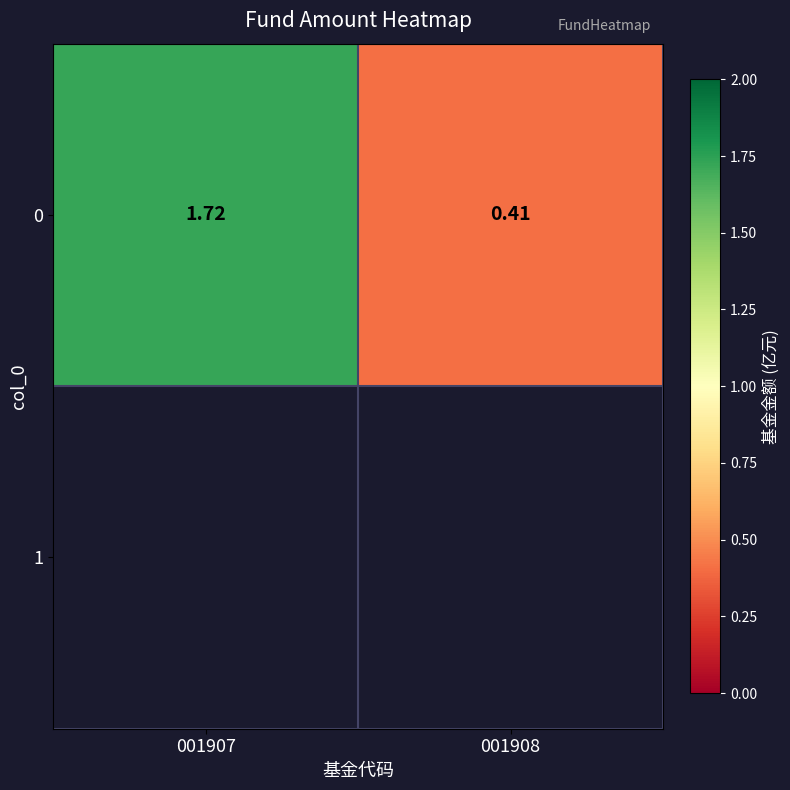

What value does the data have at 001908?

0.4